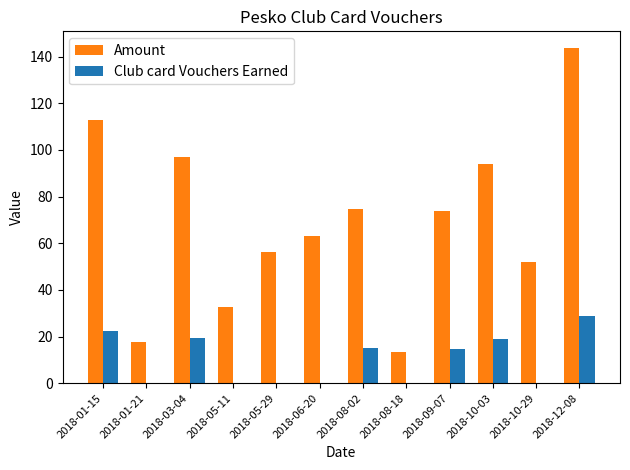

Which series changed the most between 2018-01-21 and 2018-06-20?

Amount